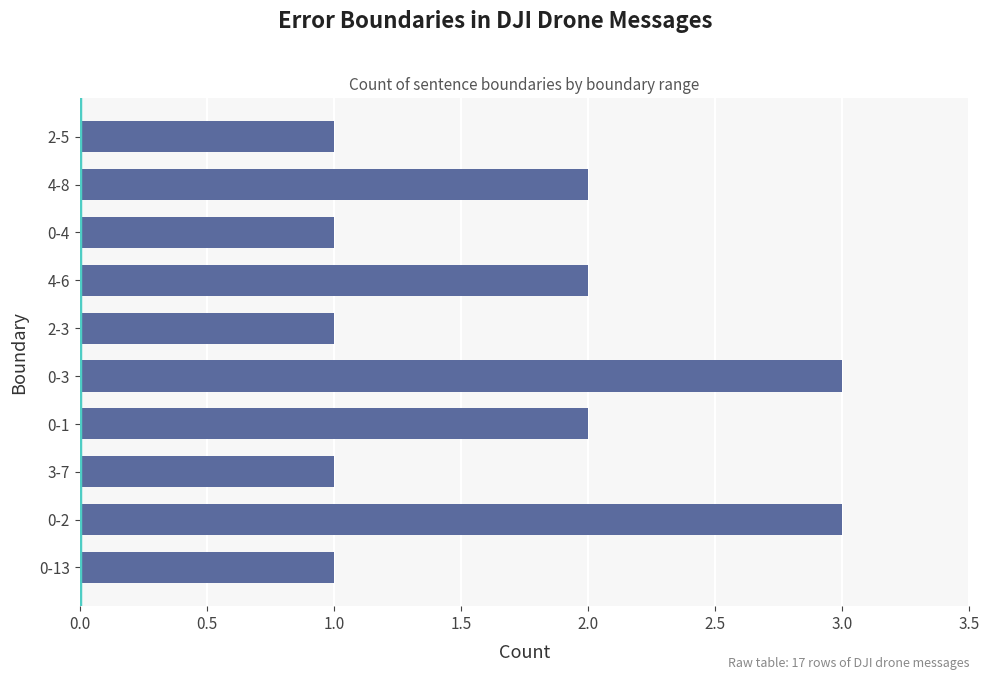

Which has a higher value, 4-6 or 2-3?

4-6